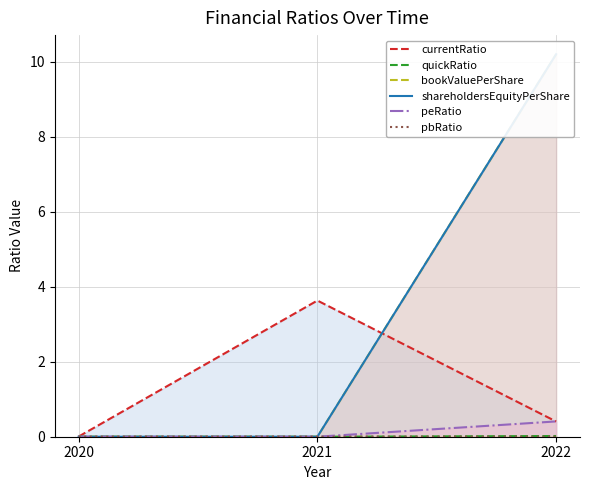

Between 2020 and 2022, which is larger?

2022